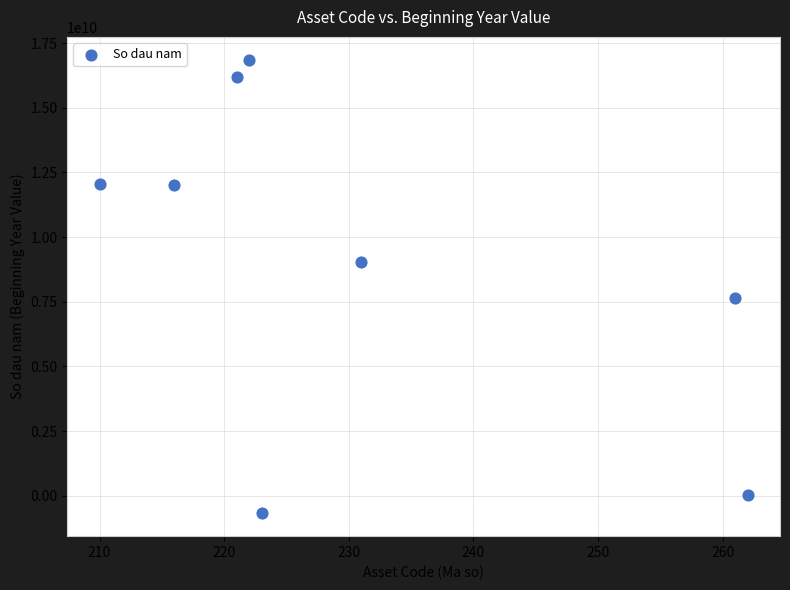

What Y value in the scatter plot is closest to 8088853368?

7646857600